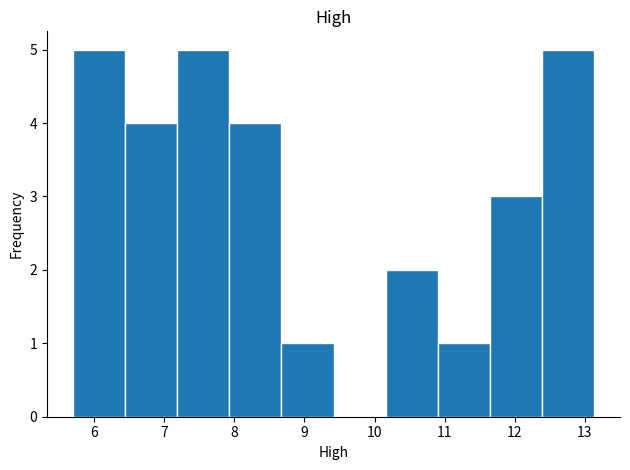

What is the height of the bar covering 6.4 to 7.2 on the x-axis? Neither the bar edges nor the heights are printed on the chart, so give them approximately, as read against the axes.

4